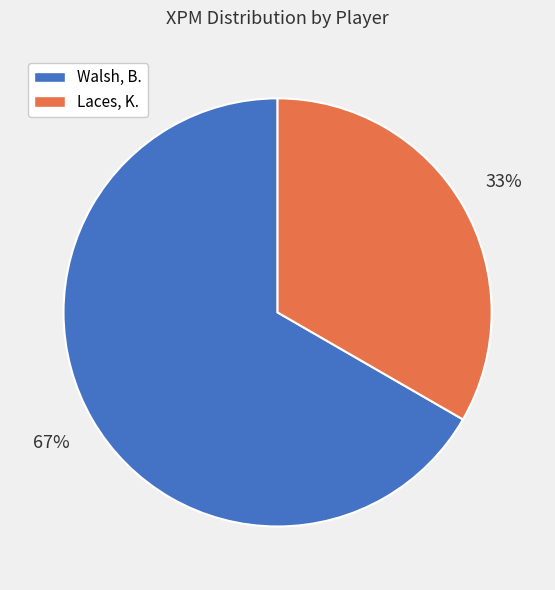

Which has a higher value, Laces, K. or Walsh, B.?

Walsh, B.